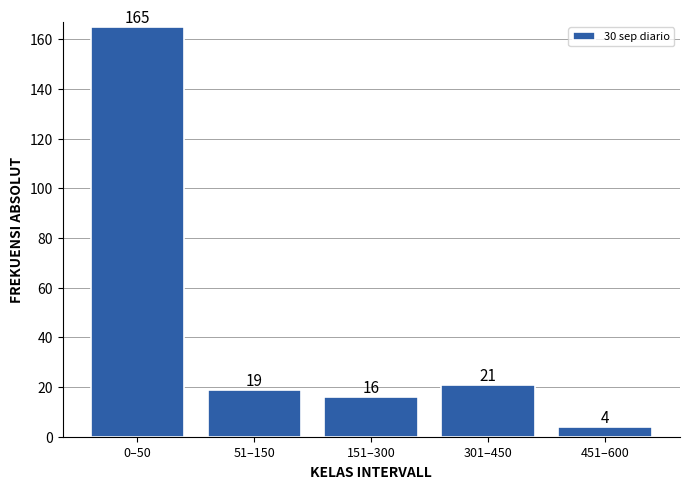

Reading left to right, extract all data points from this chart.

0–50=165	51–150=19	151–300=16	301–450=21	451–600=4